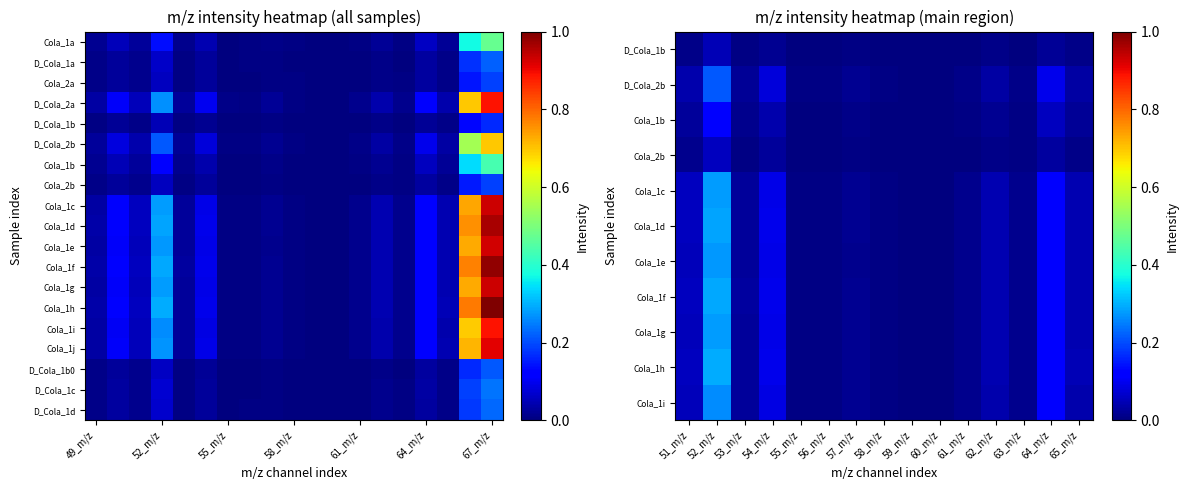

Reading left to right, list all the values displayed in this chart.

Cola_1a: 0.0	0.1	0.0	0.1	0.0	0.0	0.0	0.0	0.0	0.0	0.0	0.0	0.0	0.0	0.0	0.1	0.0	0.4	0.5
D_Cola_1a: 0.0	0.0	0.0	0.1	0.0	0.0	0.0	0.0	0.0	0.0	0.0	0.0	0.0	0.0	0.0	0.0	0.0	0.2	0.2
Cola_2a: 0.0	0.0	0.0	0.1	0.0	0.0	0.0	0.0	0.0	0.0	0.0	0.0	0.0	0.0	0.0	0.0	0.0	0.1	0.2
D_Cola_2a: 0.0	0.1	0.1	0.3	0.0	0.1	0.0	0.0	0.0	0.0	0.0	0.0	0.0	0.0	0.0	0.1	0.0	0.7	0.9
D_Cola_1b: 0.0	0.0	0.0	0.0	0.0	0.0	0.0	0.0	0.0	0.0	0.0	0.0	0.0	0.0	0.0	0.0	0.0	0.1	0.2
D_Cola_2b: 0.0	0.1	0.0	0.2	0.0	0.1	0.0	0.0	0.0	0.0	0.0	0.0	0.0	0.0	0.0	0.1	0.0	0.5	0.7
Cola_1b: 0.0	0.0	0.0	0.1	0.0	0.0	0.0	0.0	0.0	0.0	0.0	0.0	0.0	0.0	0.0	0.1	0.0	0.3	0.4
Cola_2b: 0.0	0.0	0.0	0.1	0.0	0.0	0.0	0.0	0.0	0.0	0.0	0.0	0.0	0.0	0.0	0.0	0.0	0.1	0.2
Cola_1c: 0.0	0.1	0.1	0.3	0.0	0.1	0.0	0.0	0.0	0.0	0.0	0.0	0.0	0.0	0.0	0.1	0.0	0.7	0.9
Cola_1d: 0.0	0.1	0.1	0.3	0.0	0.1	0.0	0.0	0.0	0.0	0.0	0.0	0.0	0.0	0.0	0.1	0.0	0.8	1.0
Cola_1e: 0.0	0.1	0.1	0.3	0.0	0.1	0.0	0.0	0.0	0.0	0.0	0.0	0.0	0.0	0.0	0.1	0.0	0.7	0.9
Cola_1f: 0.0	0.1	0.1	0.3	0.0	0.1	0.0	0.0	0.0	0.0	0.0	0.0	0.0	0.0	0.0	0.1	0.0	0.8	1.0
Cola_1g: 0.0	0.1	0.1	0.3	0.0	0.1	0.0	0.0	0.0	0.0	0.0	0.0	0.0	0.0	0.0	0.1	0.0	0.7	0.9
Cola_1h: 0.0	0.1	0.1	0.3	0.0	0.1	0.0	0.0	0.0	0.0	0.0	0.0	0.0	0.0	0.0	0.1	0.0	0.8	1.0
Cola_1i: 0.0	0.1	0.1	0.3	0.0	0.1	0.0	0.0	0.0	0.0	0.0	0.0	0.0	0.0	0.0	0.1	0.0	0.7	0.9
Cola_1j: 0.0	0.1	0.1	0.3	0.0	0.1	0.0	0.0	0.0	0.0	0.0	0.0	0.0	0.0	0.0	0.1	0.0	0.7	0.9
D_Cola_1b0: 0.0	0.0	0.0	0.1	0.0	0.0	0.0	0.0	0.0	0.0	0.0	0.0	0.0	0.0	0.0	0.0	0.0	0.2	0.2
D_Cola_1c: 0.0	0.0	0.0	0.1	0.0	0.0	0.0	0.0	0.0	0.0	0.0	0.0	0.0	0.0	0.0	0.0	0.0	0.2	0.2
D_Cola_1d: 0.0	0.0	0.0	0.1	0.0	0.0	0.0	0.0	0.0	0.0	0.0	0.0	0.0	0.0	0.0	0.0	0.0	0.2	0.2